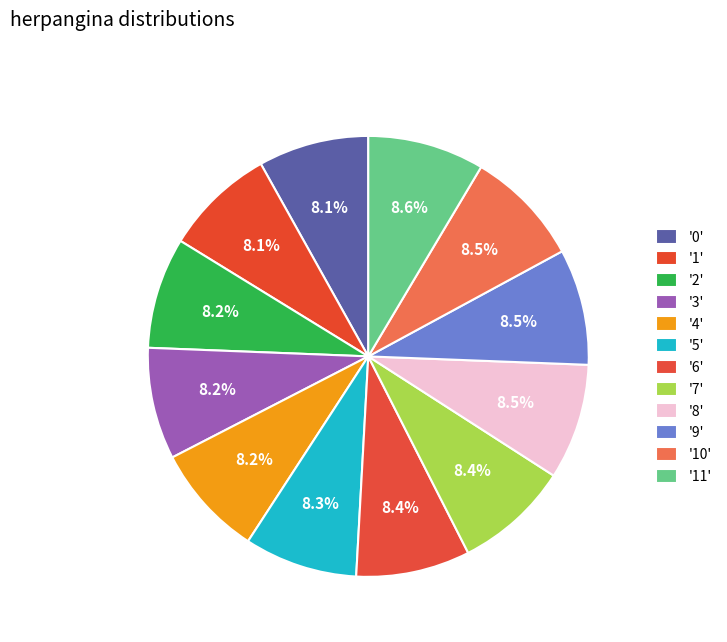

Count the number of slices in the pie.

12